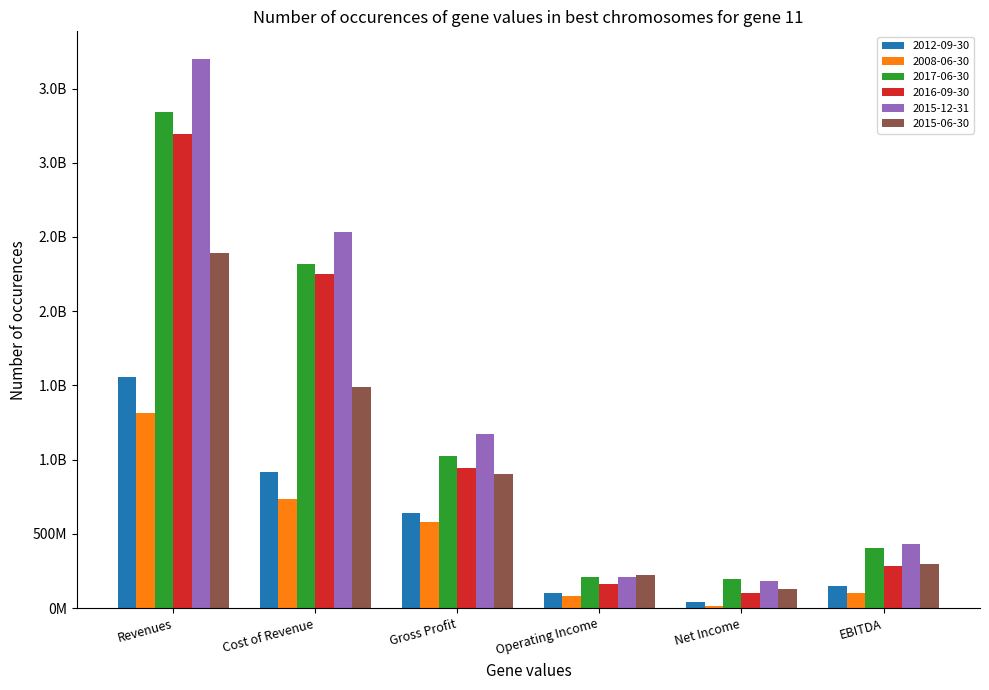

What is the label of the 6th bar from the right?

Revenues